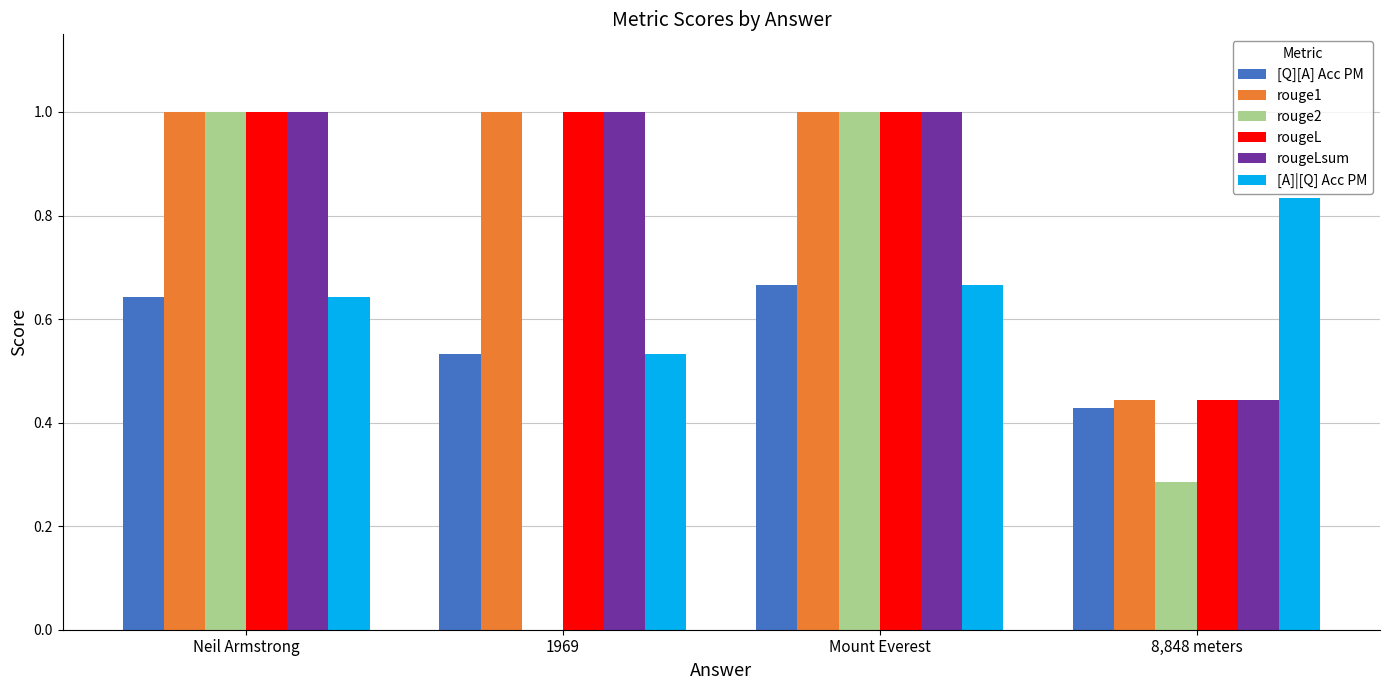

What is the average value of the rougeLsum series?

0.9